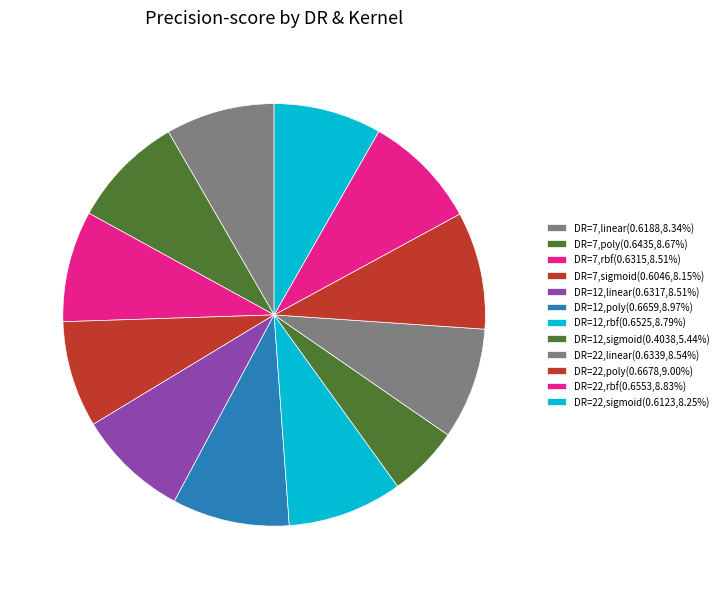

To the nearest percent, what portion does DR=22,rbf represent?

9%